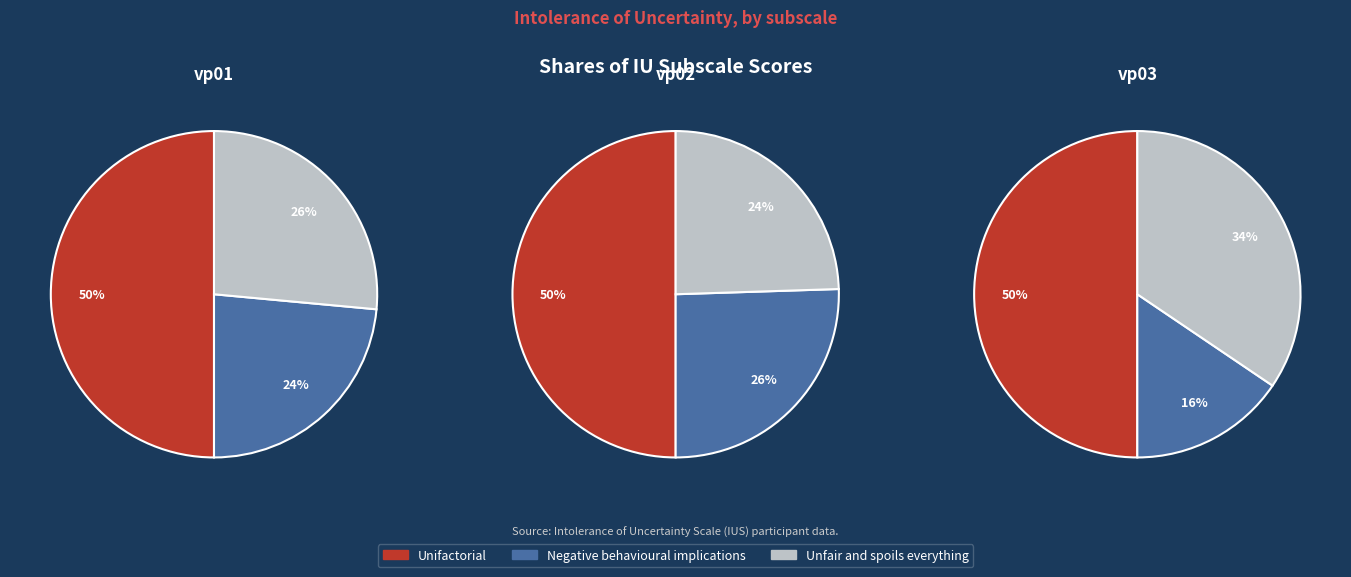

To the nearest percent, what portion does Unfair and spoils everything represent?

34%